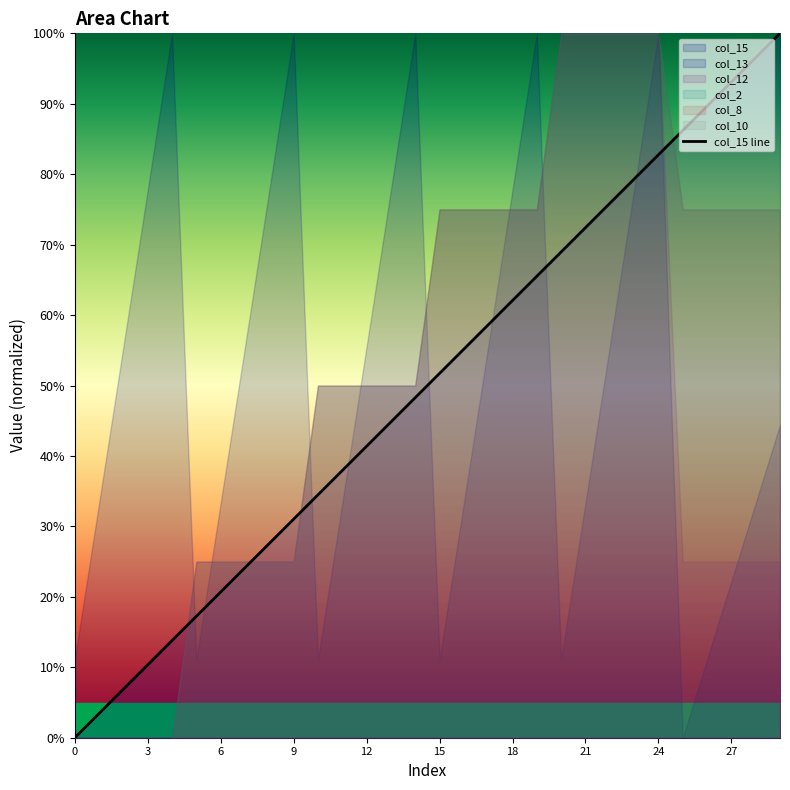

How many positive values are there?

29